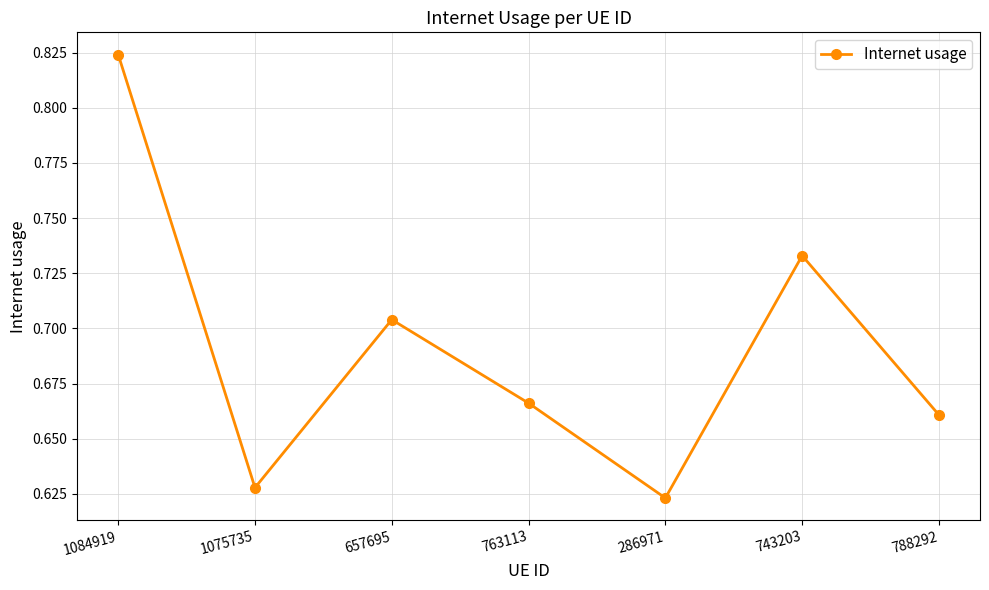

List the labels in order of value, smallest first.

286971, 1075735, 788292, 763113, 657695, 743203, 1084919